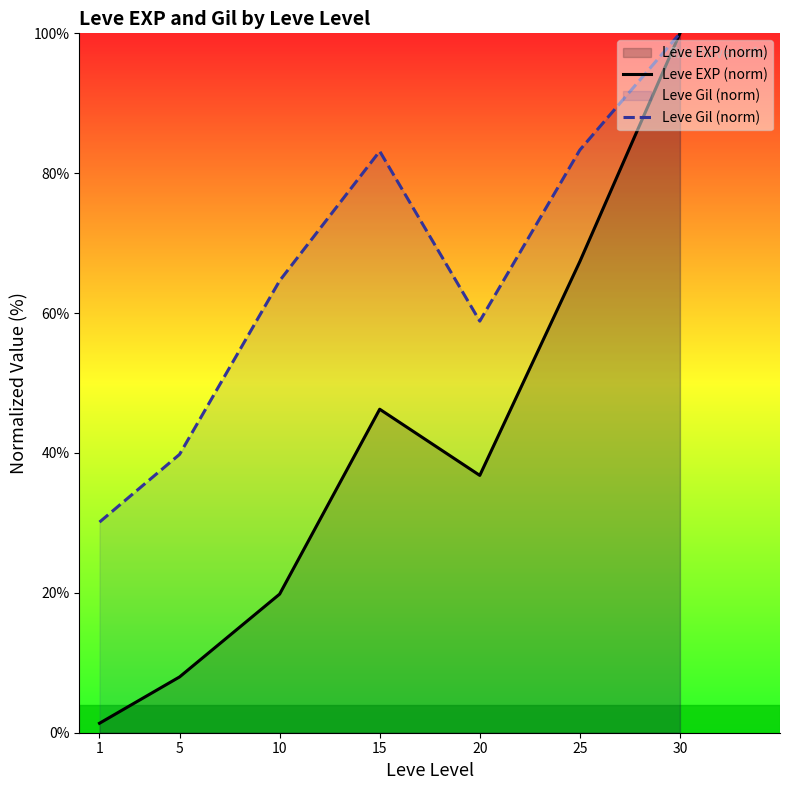

What is the total value across all series at 1?

31.5